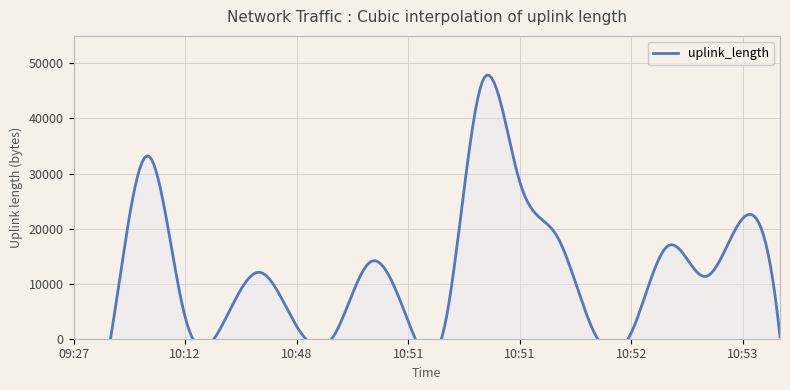

Rank the categories by value from lowest to highest.

09:27, 10:07, 10:53, 10:49, 10:52, 10:52, 10:48, 10:12, 10:51, 10:51, 10:12, 10:52, 10:13, 10:49, 10:52, 10:52, 10:53, 10:51, 10:11, 10:51